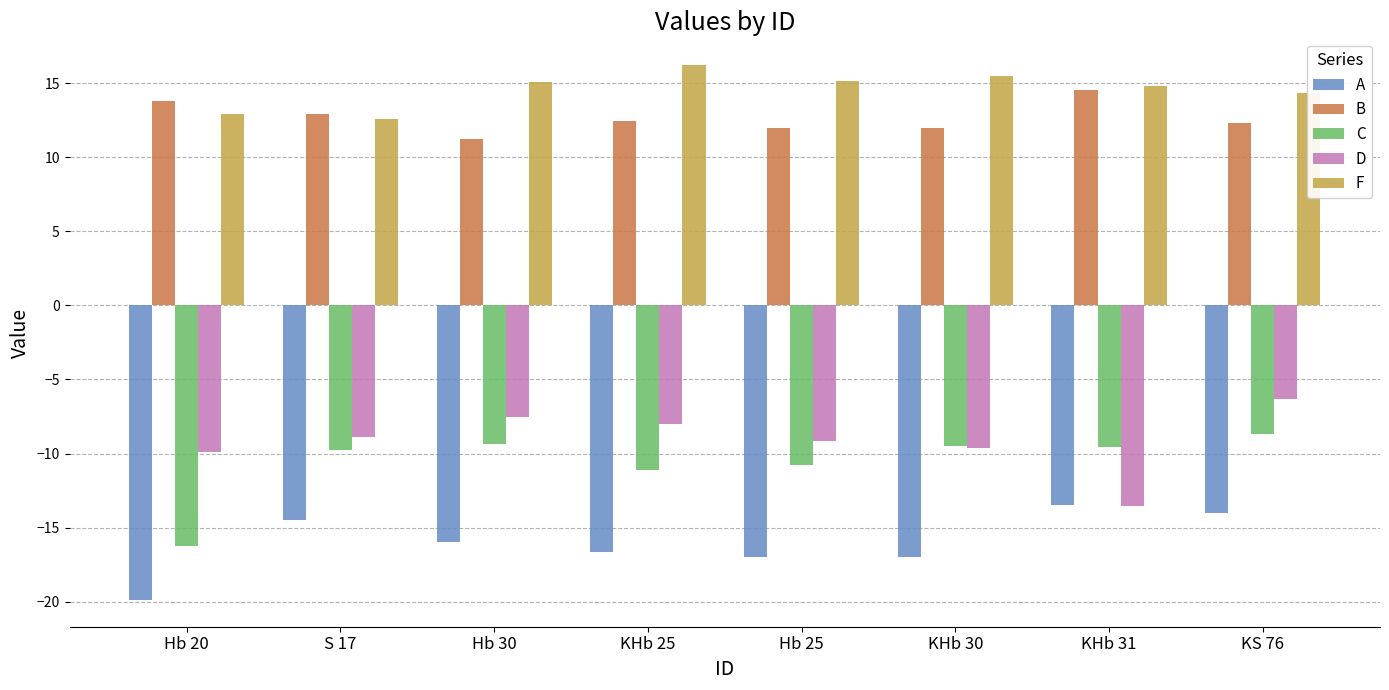

Does the chart contain any negative values?

Yes